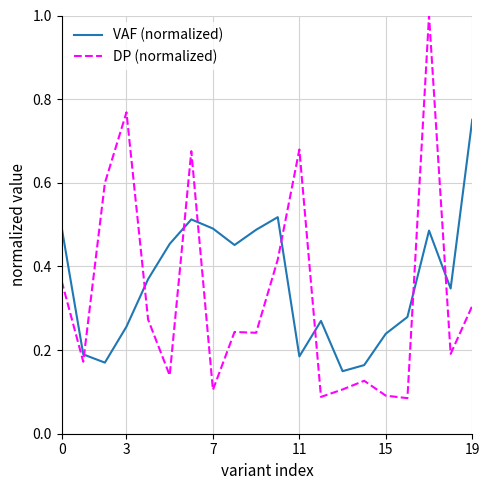

What is the highest value of the DP (normalized) series?

1.0